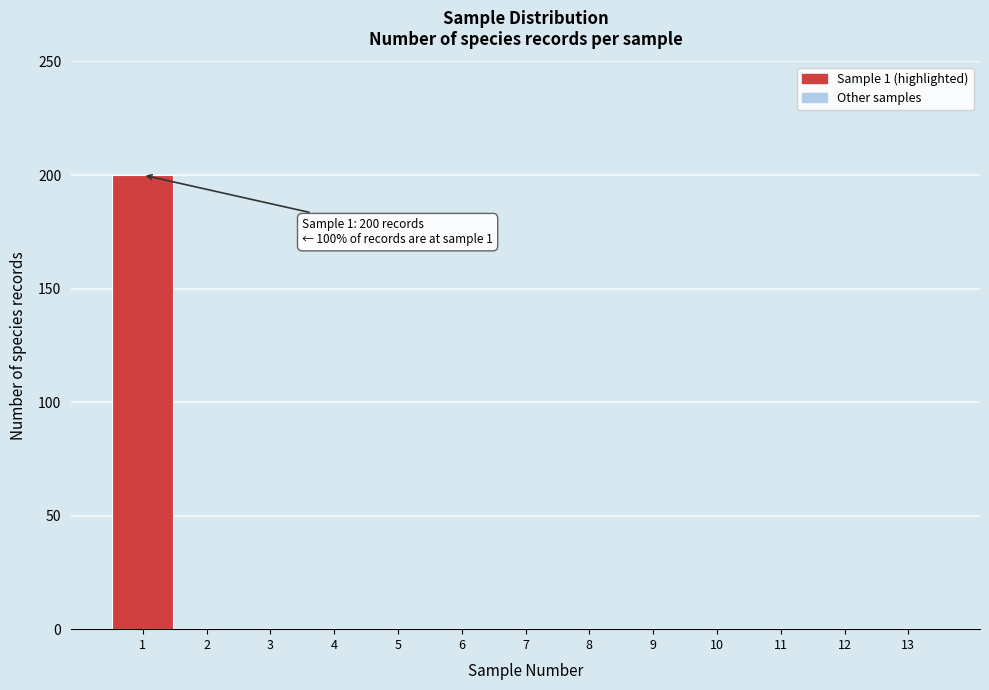

Over which range of the x-axis is the bar tallest?

0.5 to 1.5